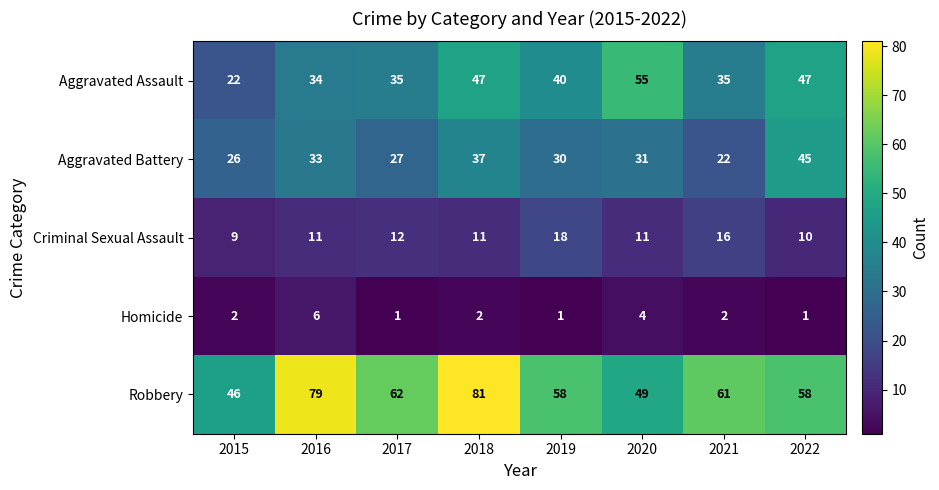

What is the difference between the highest and lowest values at 2022?

57